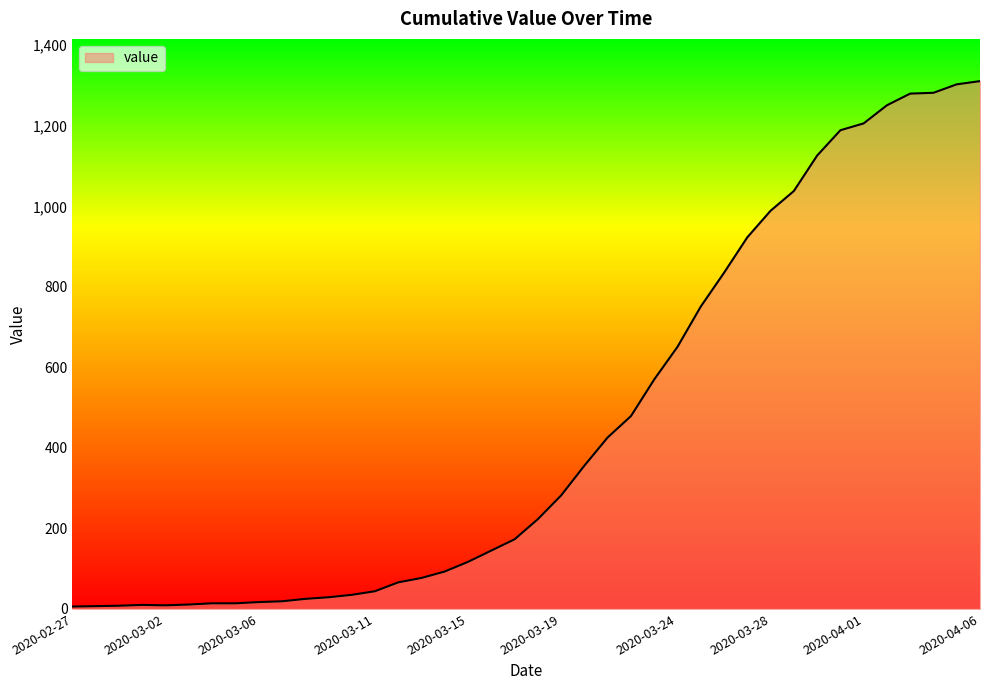

What is the minimum value shown in the chart?

6